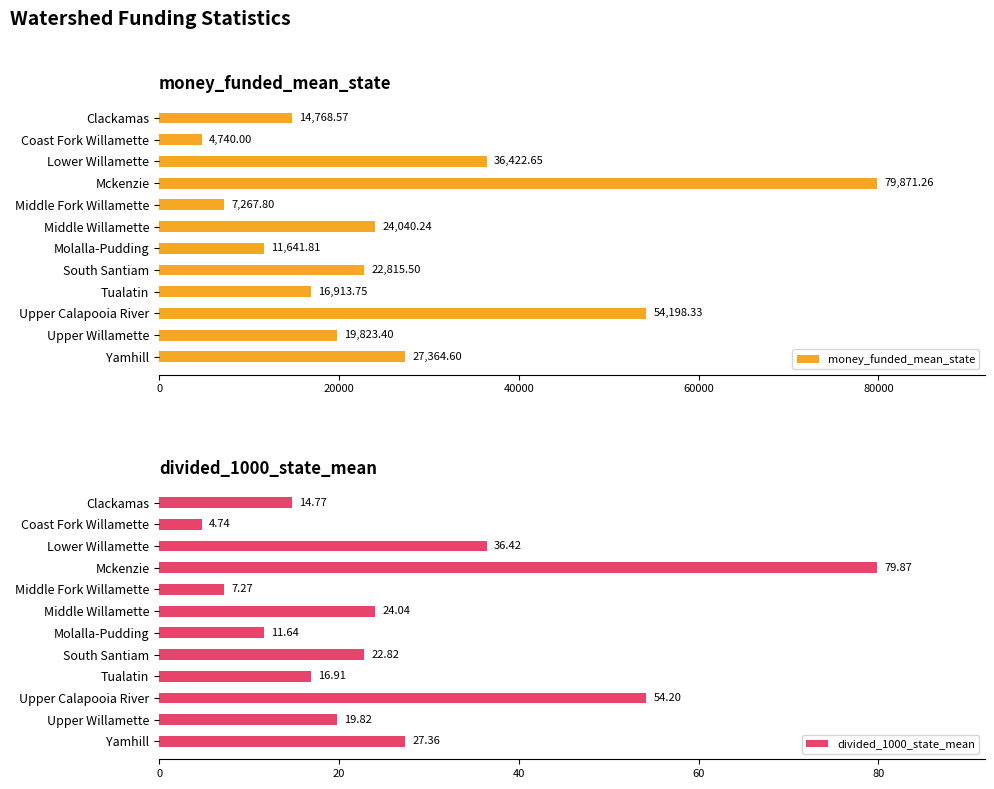

What is the minimum value shown in the chart?

4.7